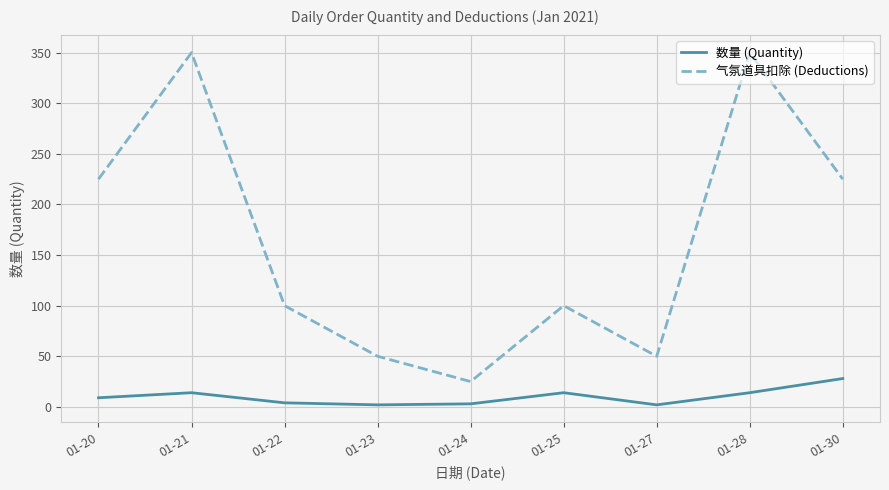

How many interior local peaks does the 气氛道具扣除 (Deductions) series have?

3